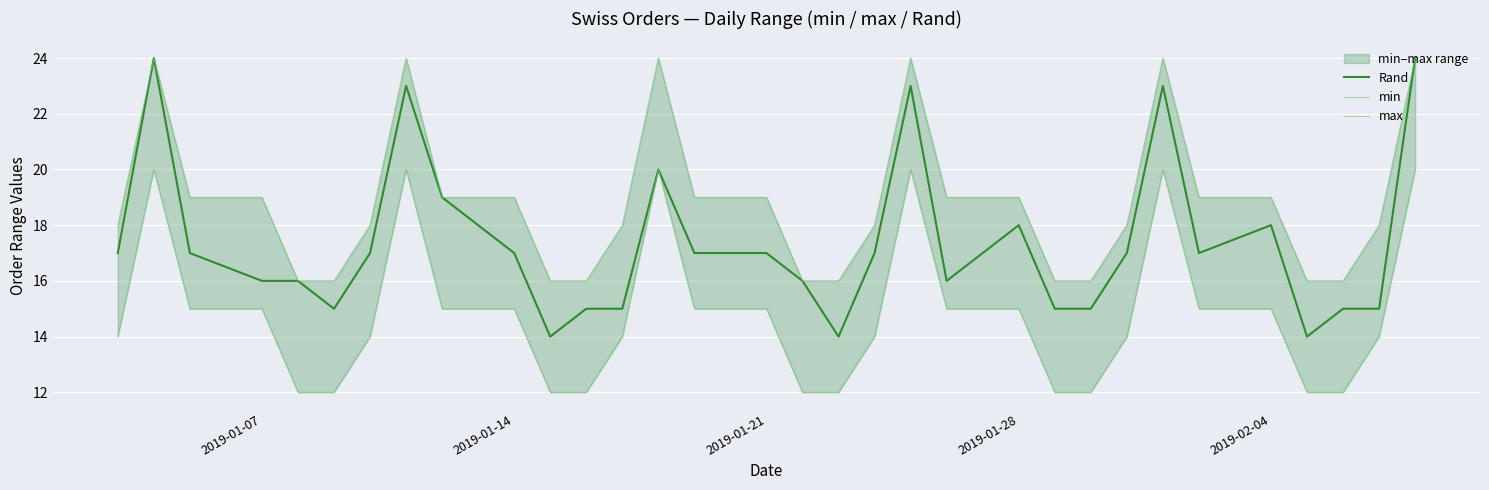

How many max values are between 16 and 19?

26